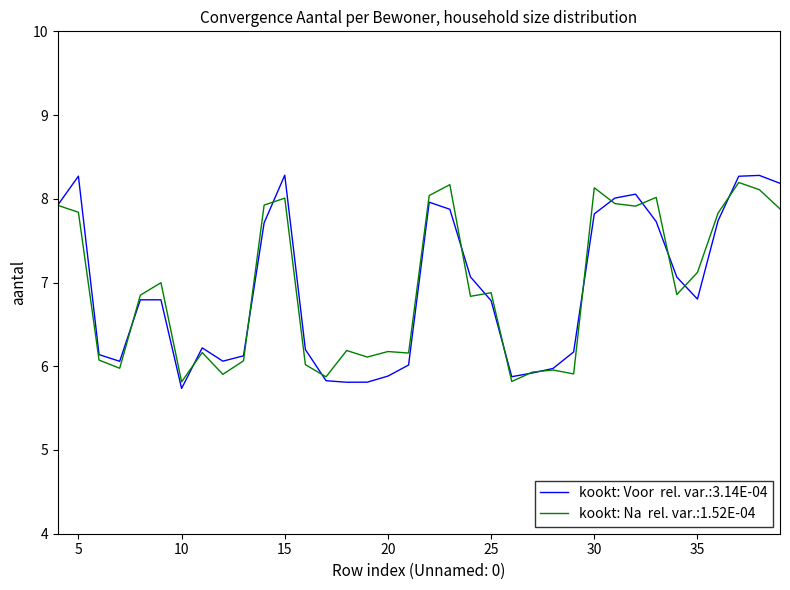

What is the maximum value shown in the chart?

8.3